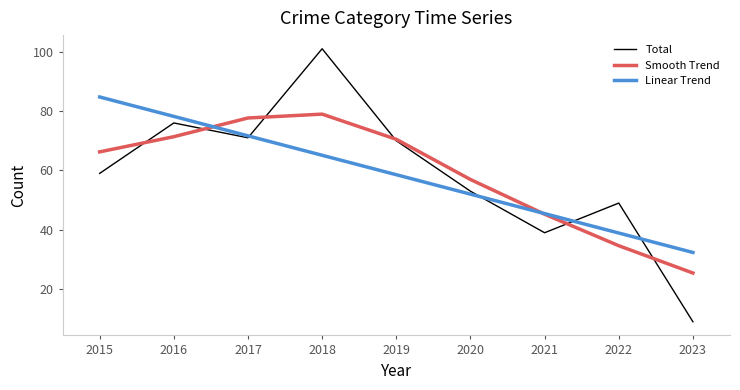

The Smooth Trend series shows 8.6 at 2022. True or false?

False